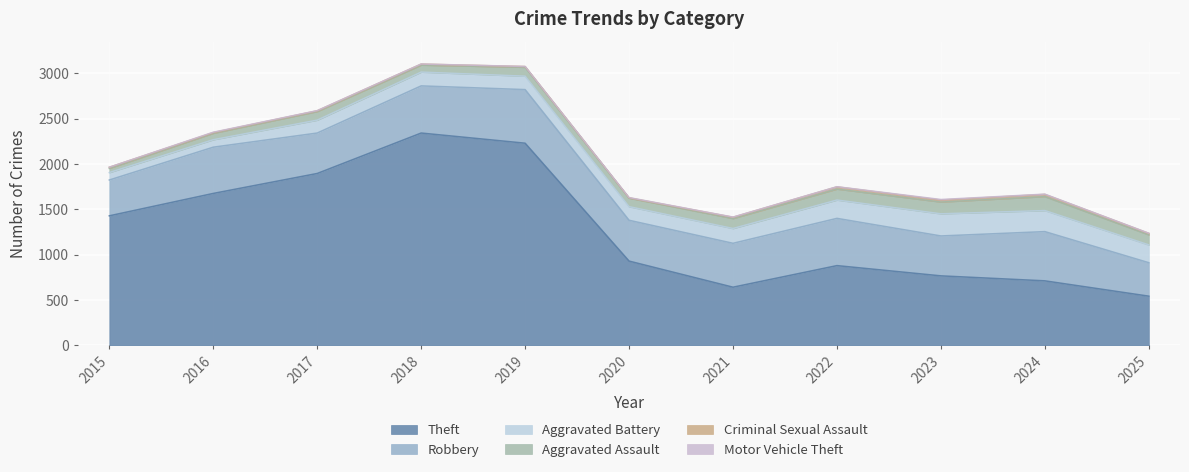

Rank the categories by Aggravated Battery value from lowest to highest.

2015, 2016, 2017, 2019, 2020, 2018, 2021, 2025, 2022, 2024, 2023